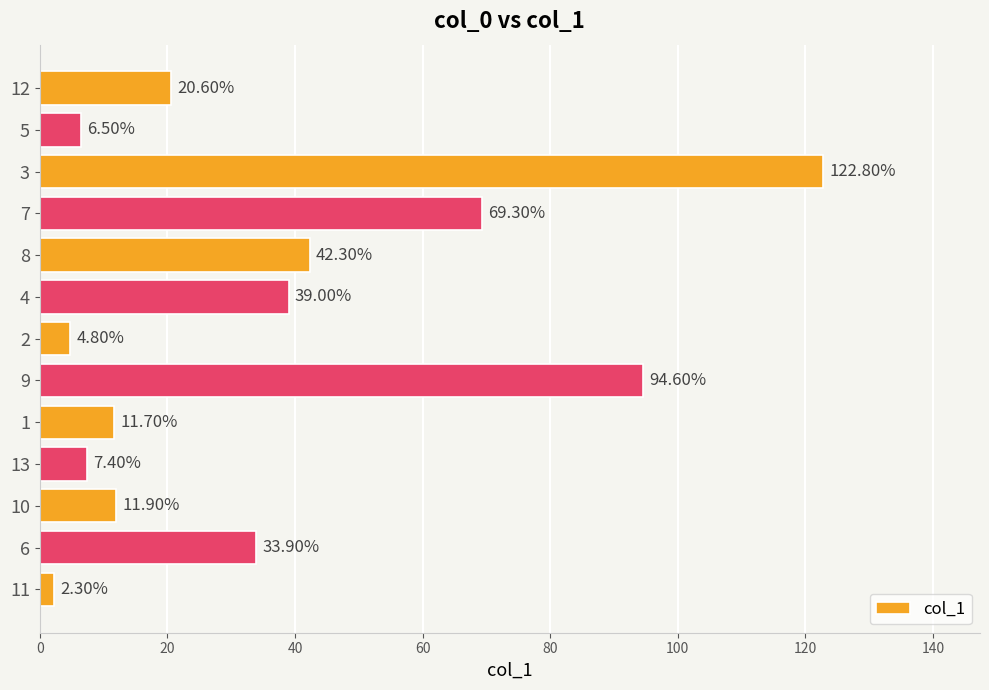

What is the ratio of the value at 4 to the value at 9?

0.4